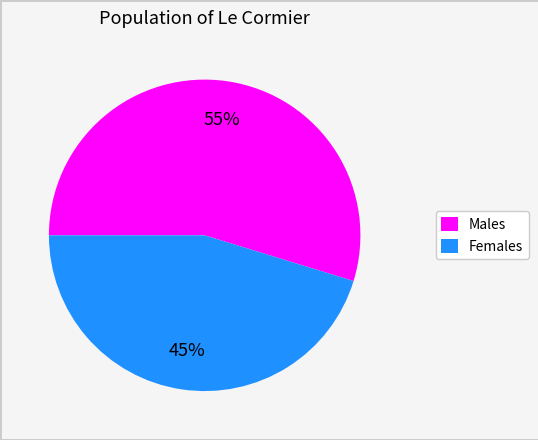

Is there a majority slice in this chart?

Yes